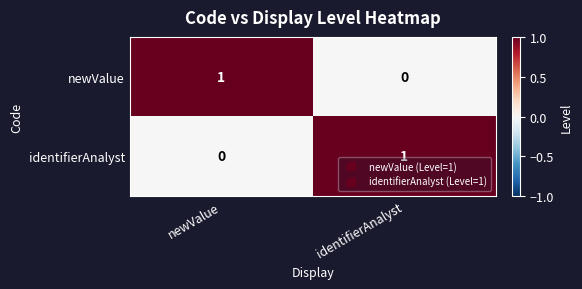

True or false: identifierAnalyst has a value of 0 at newValue.

True